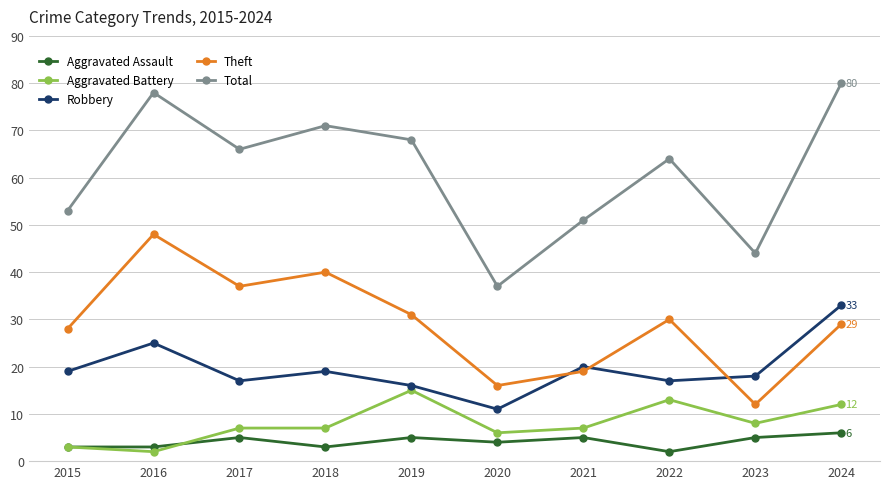

True or false: Aggravated Battery and Theft cross at least once.

False